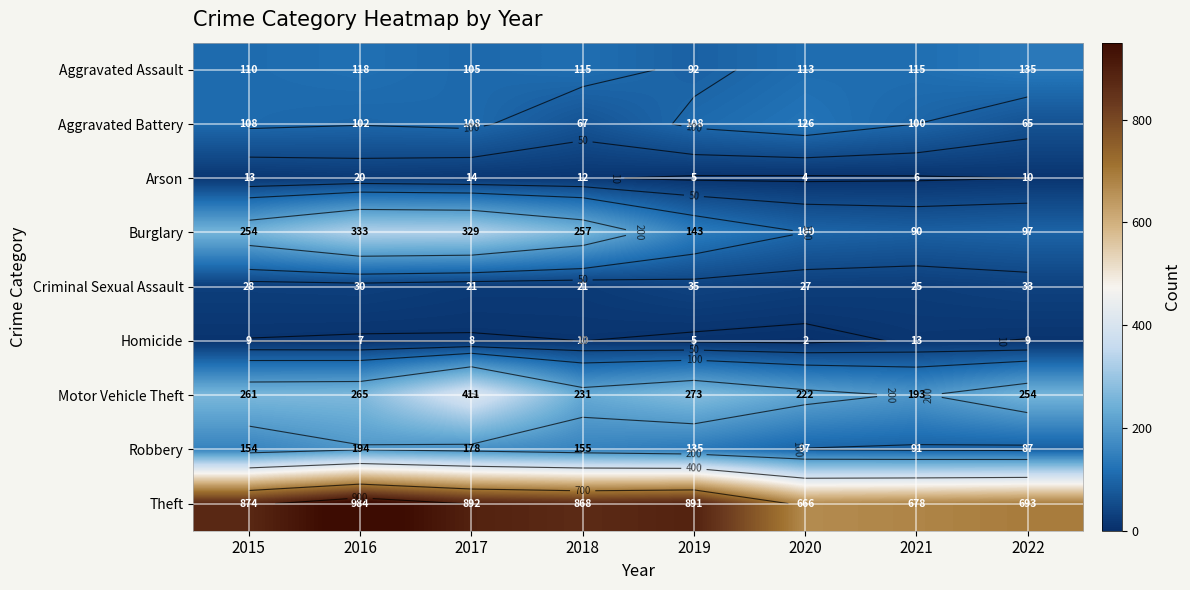

The Homicide series shows 13 at 2021. True or false?

True